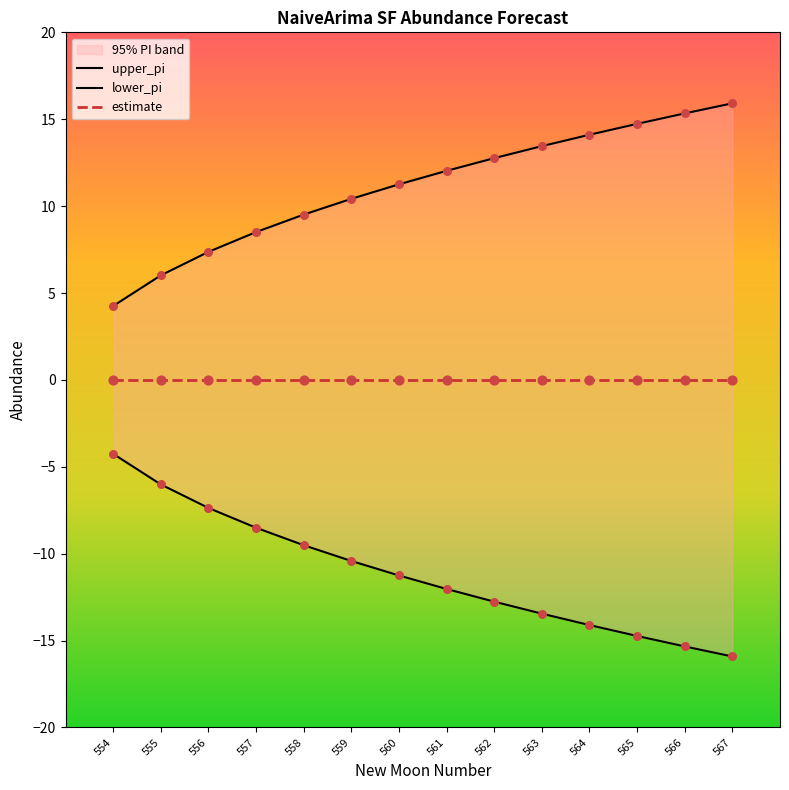

Which series has the largest total across all categories?

upper_pi